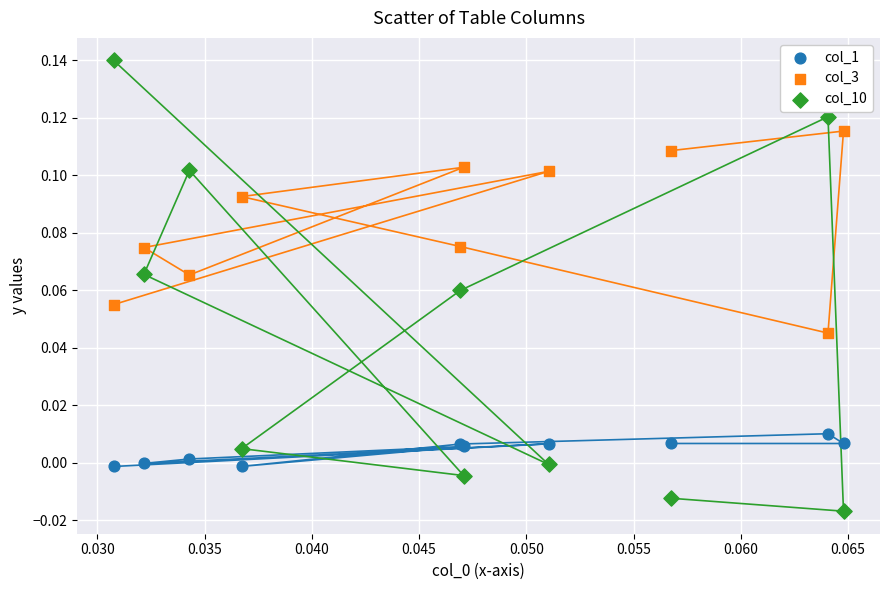

Which series reaches the minimum Y coordinate?

col_10